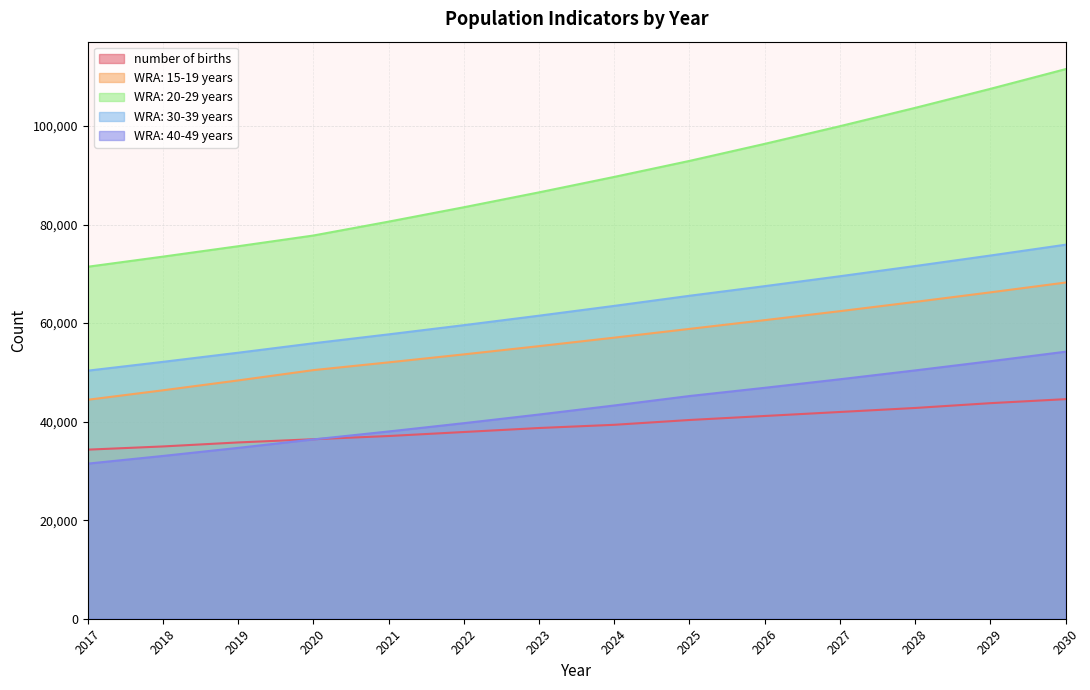

At which label does WRA: 15-19 years reach its peak?

2030